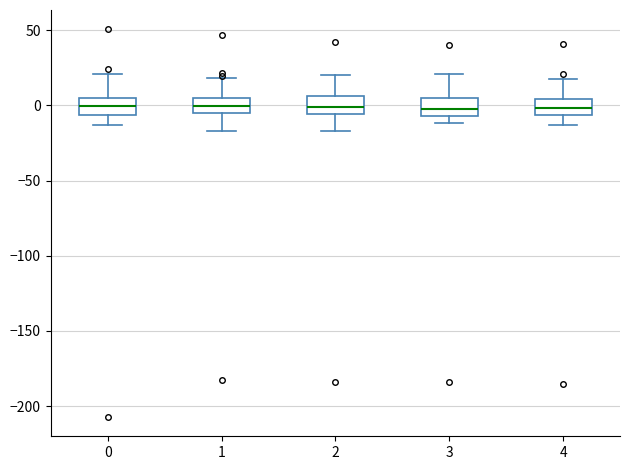

Reading left to right, read every box against the y-axis: the position of its median line, the range the box covers, and the ends of its whiskers. The values are not printed on the chart, so give them approximately, as read against the axis.

0: median 0, box -5 to 5, whiskers -15 to 20
1: median 0, box -5 to 5, whiskers -15 to 20
2: median 0, box -5 to 5, whiskers -15 to 20
3: median 0, box -5 to 5, whiskers -10 to 20
4: median 0, box -5 to 5, whiskers -15 to 20